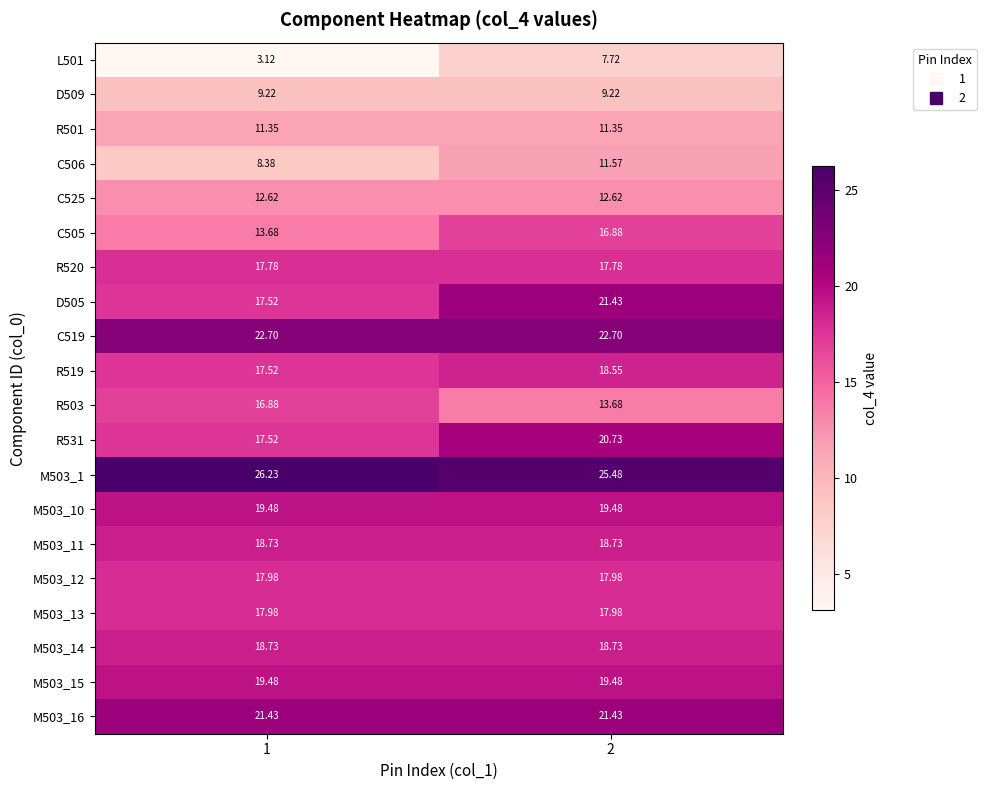

Is the value of M503_11 at 1 greater than the value of M503_1 at 1?

No